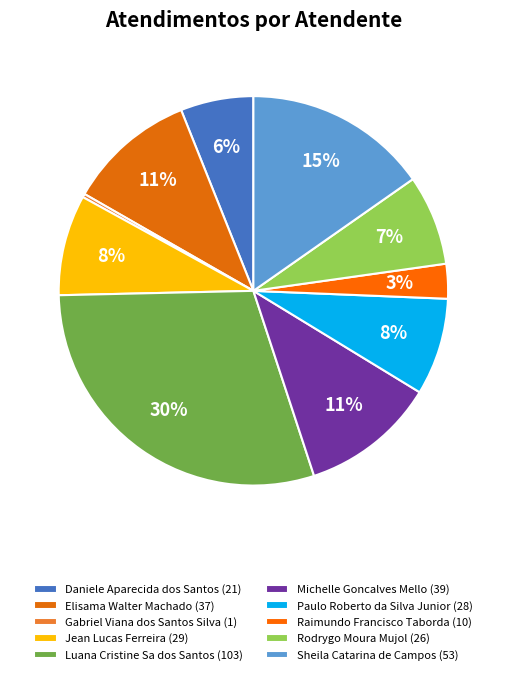

What is the total percentage of Michelle Goncalves Mello and Elisama Walter Machado?

21.9%